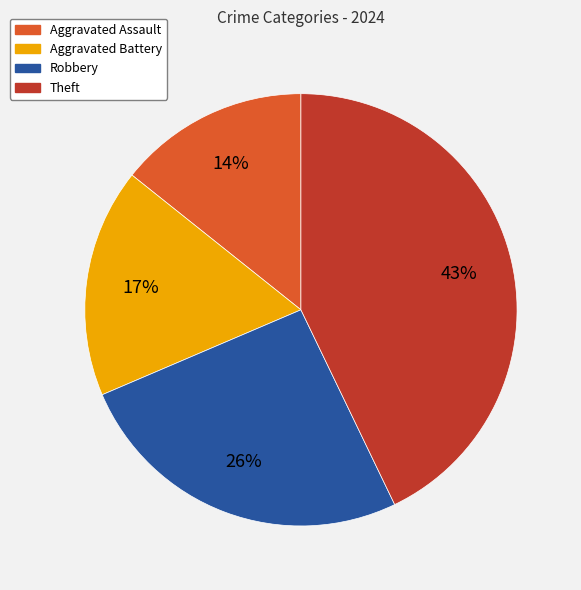

Combined, do Aggravated Battery and Theft account for over 50%?

Yes